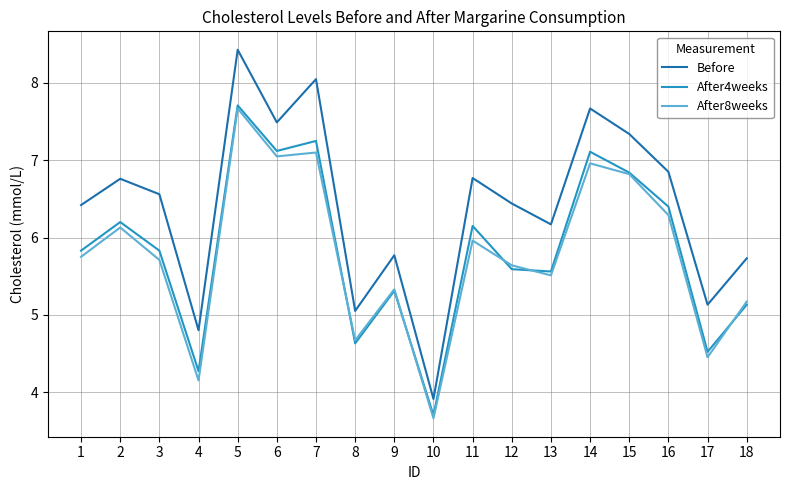

Which category has the highest value in the After8weeks series?

5